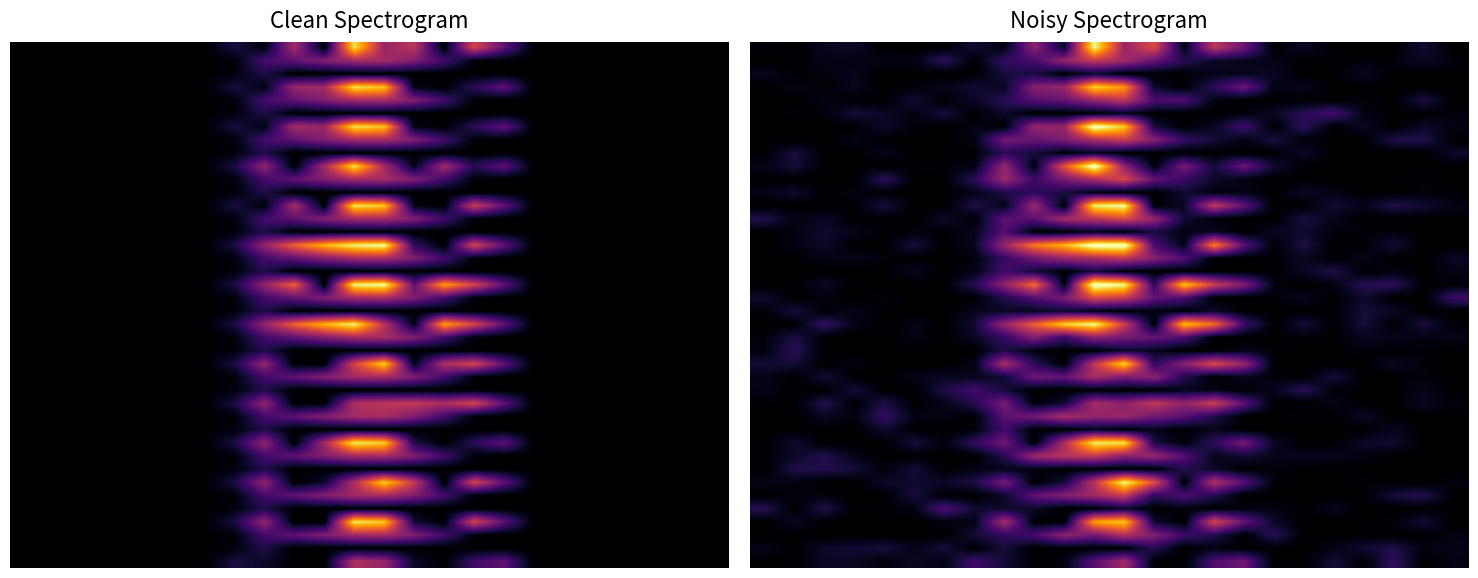

At which category is the sum across all series the highest?

11